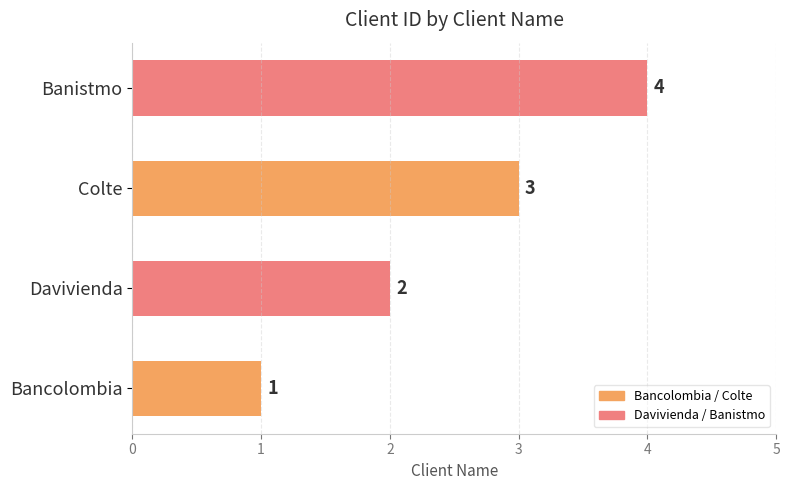

Is it true that the value at Banistmo is 2?

False